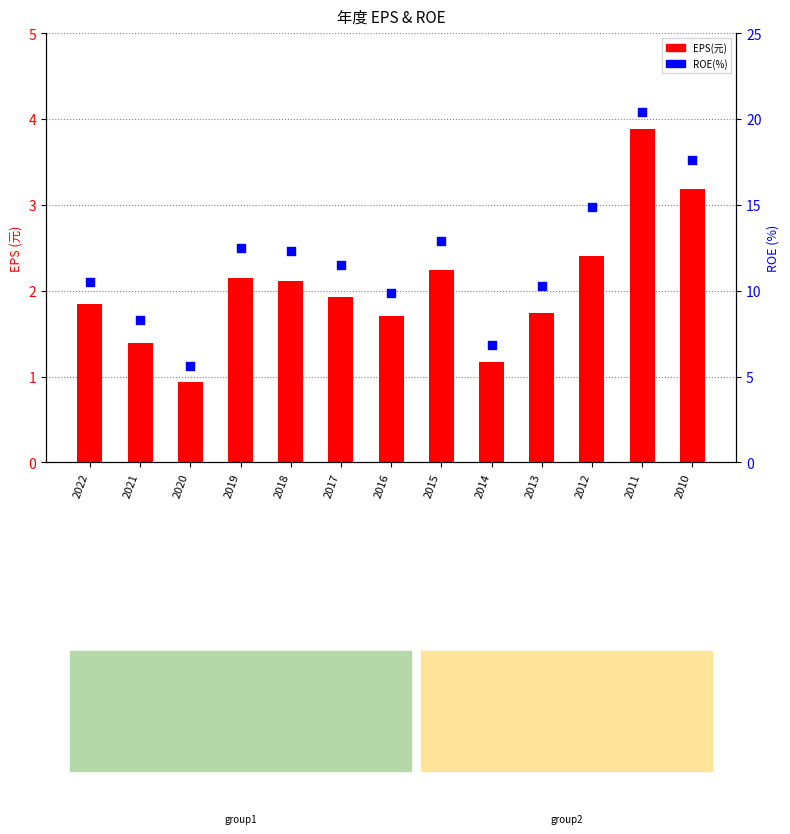

At which category is the sum across all series the highest?

2011